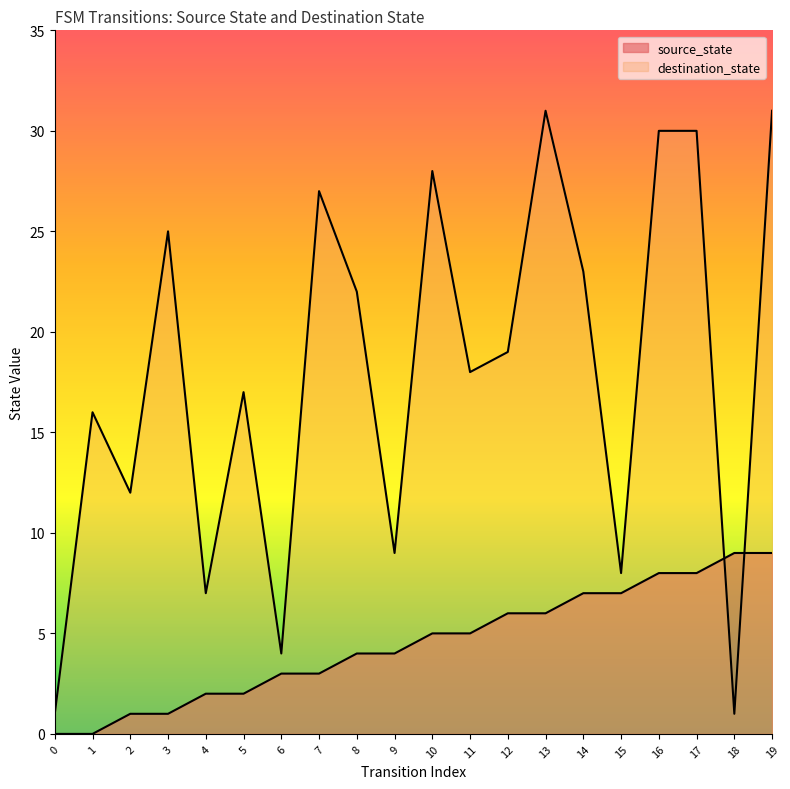

What is the value of the source_state point at the 19th from the left?

9